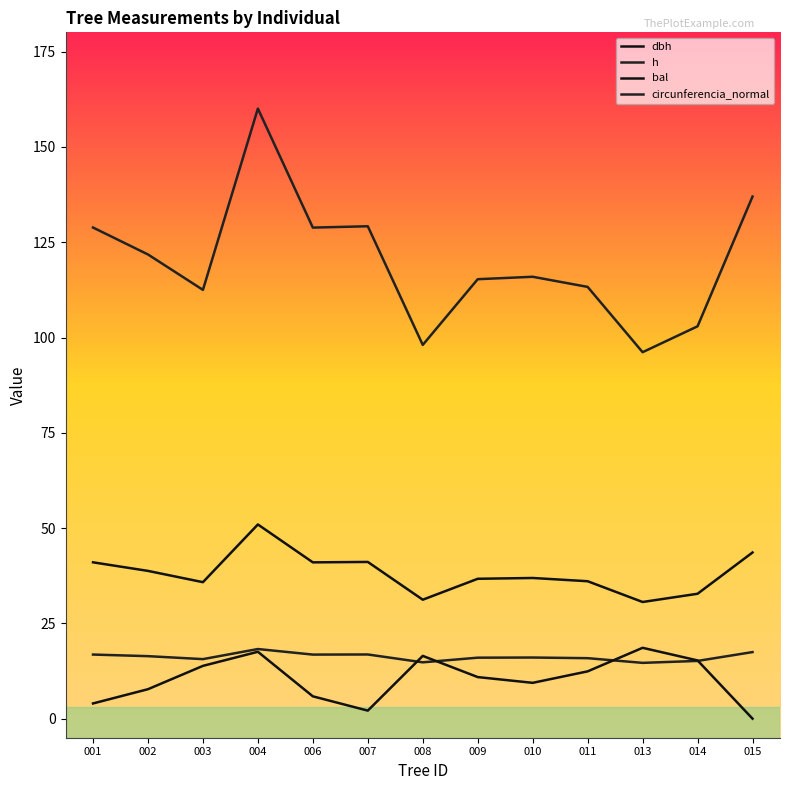

Does the chart display data point markers on the line(s)?

No